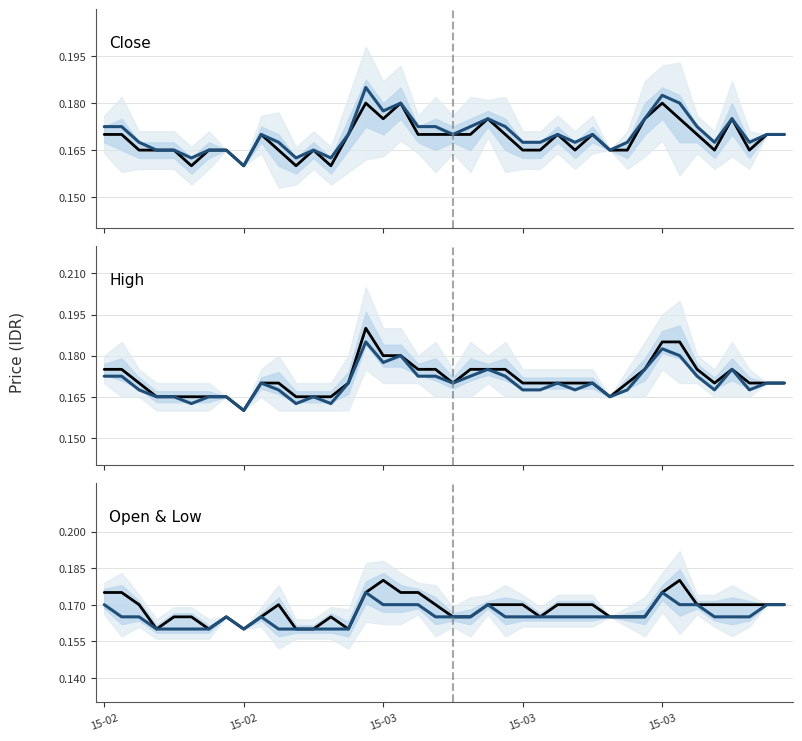

Which series changed the most between 15-02 and 8?

high